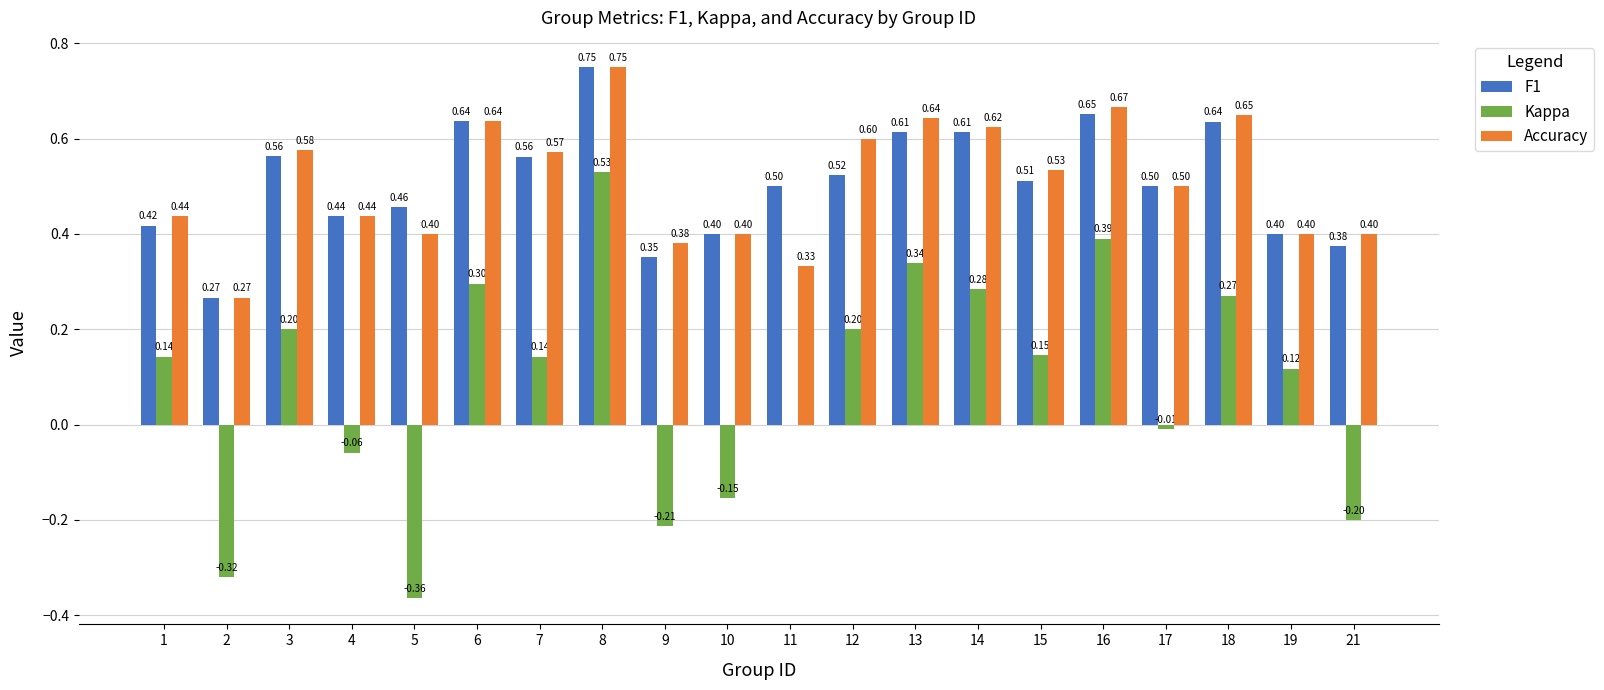

What is the maximum value for Kappa?

0.5